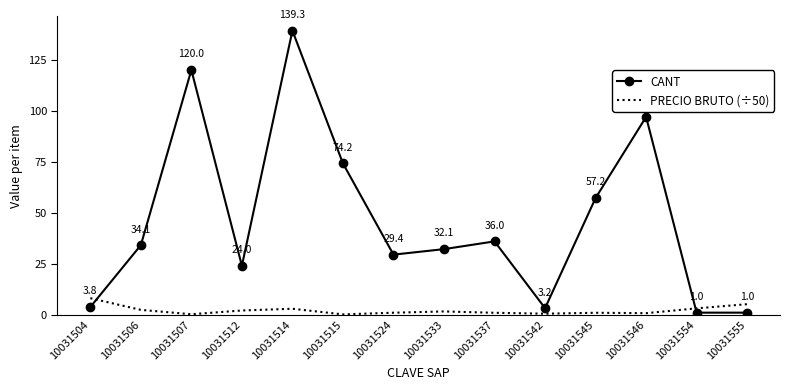

What is the difference between the maximum and minimum values in the PRECIO BRUTO (÷50) series?

7.9